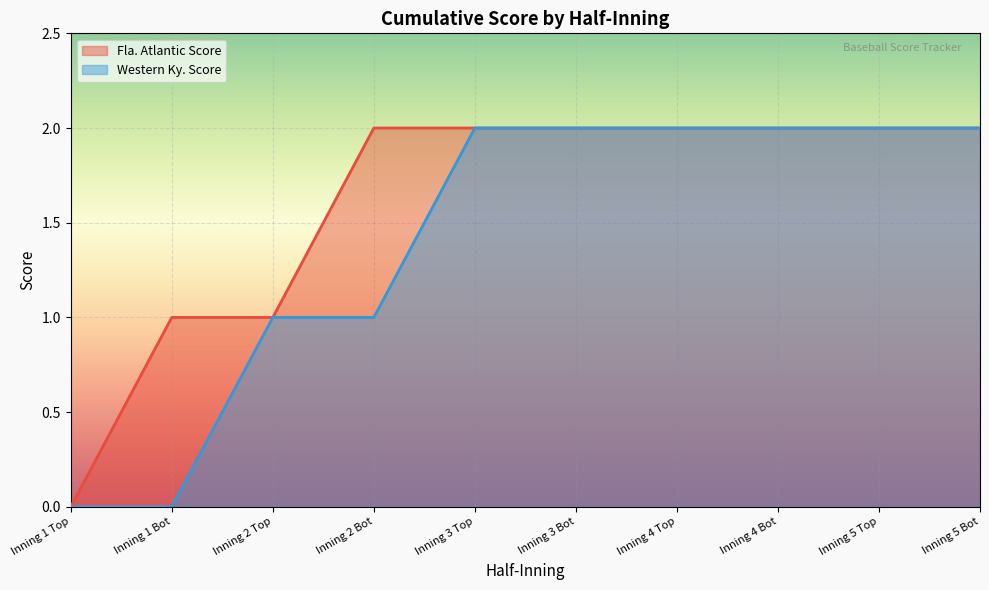

Reading left to right, transcribe all the data shown in this chart.

Fla. Atlantic Score: 0	1	1	2	2	2	2	2	2	2
Western Ky. Score: 0	0	1	1	2	2	2	2	2	2